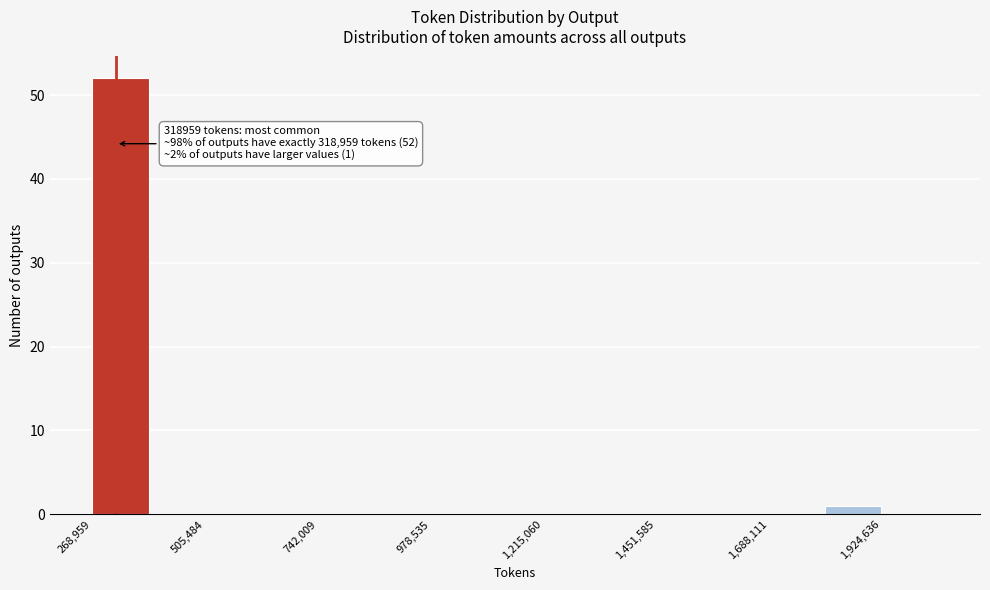

Read against the x-axis, roughly where is the centre of the tallest bar?

350000